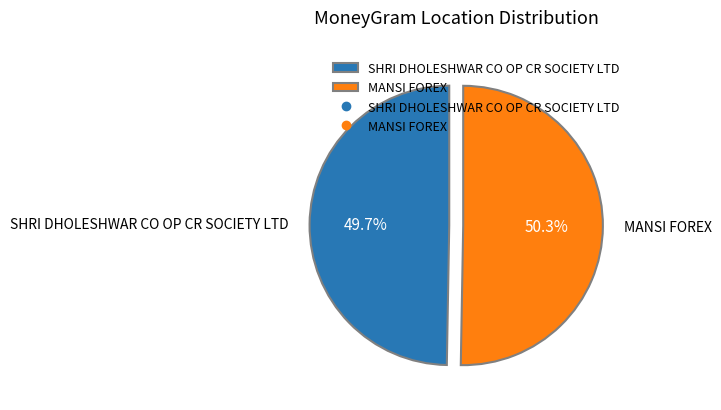

Which has a higher value, SHRI DHOLESHWAR CO OP CR SOCIETY LTD or MANSI FOREX?

MANSI FOREX